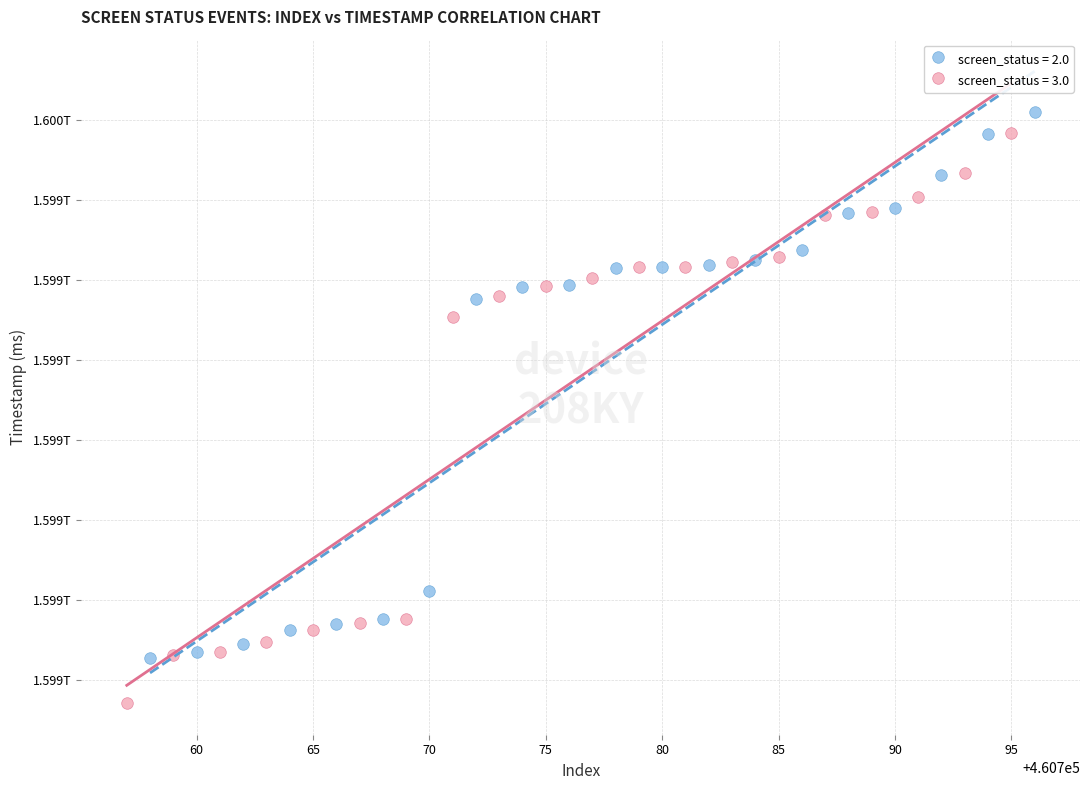

What are all the series names shown in the legend?

screen_status = 2.0, screen_status = 3.0